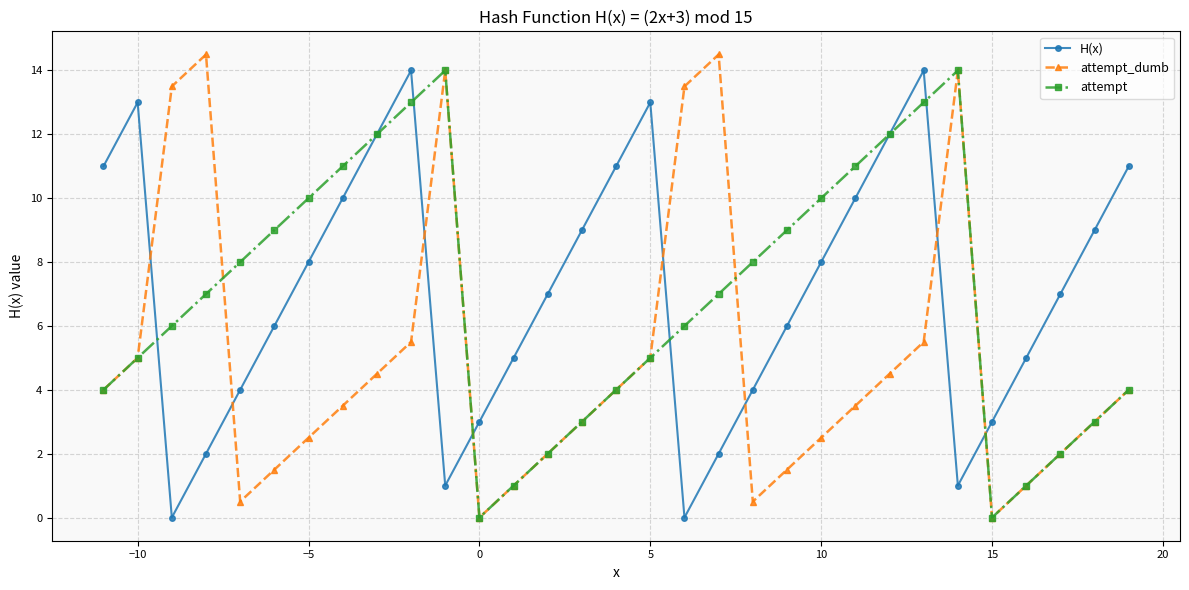

What is the maximum value shown in the chart?

14.5